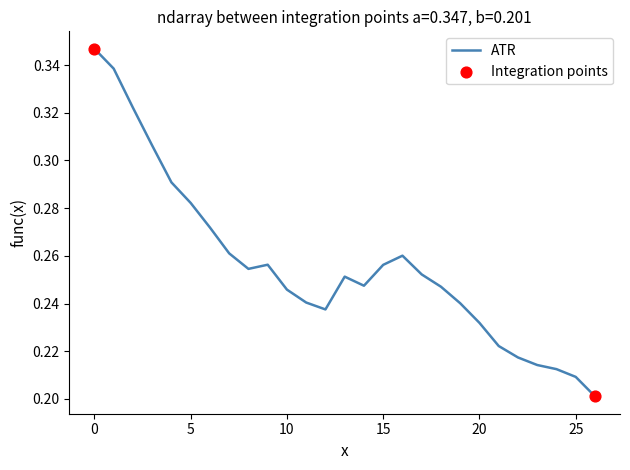

Does the chart have visible grid lines?

No